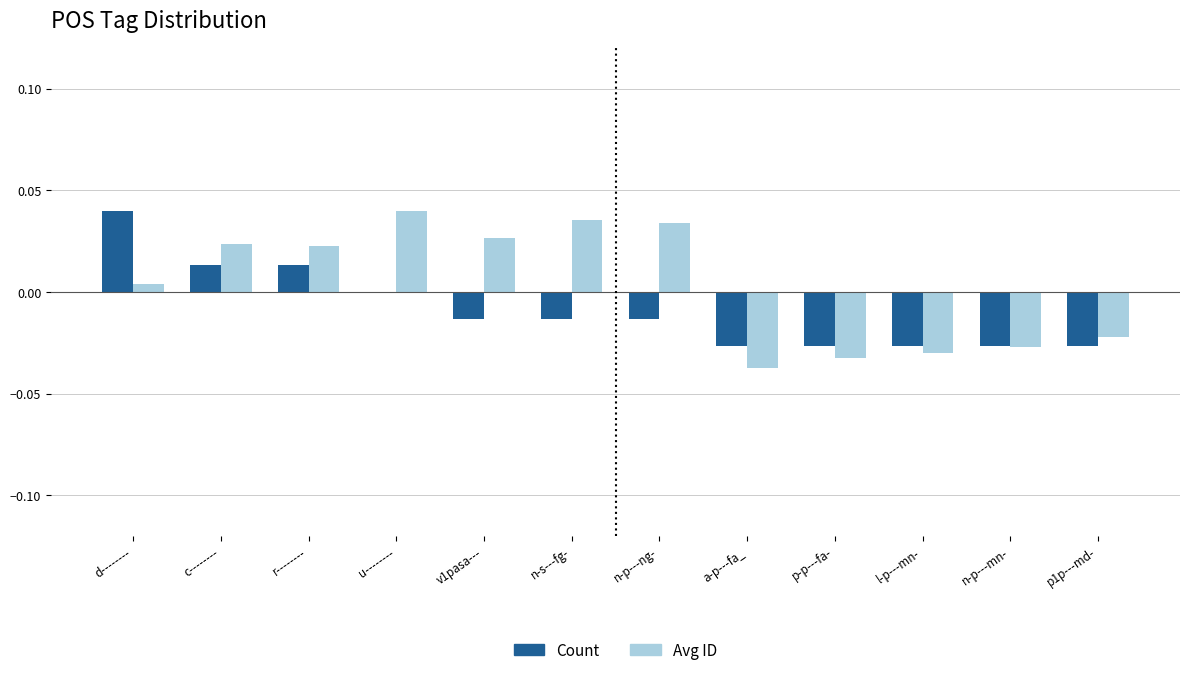

Where is Count nearest to the value 0?

u--------